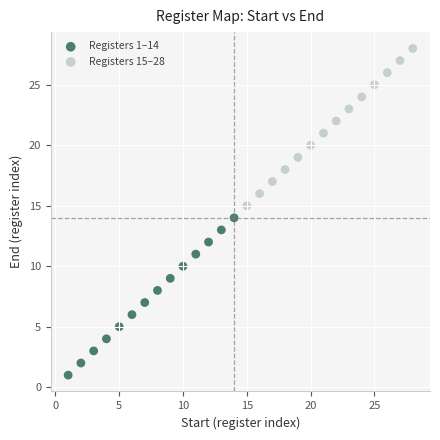

Which series reaches the minimum Y coordinate?

Registers 1–14